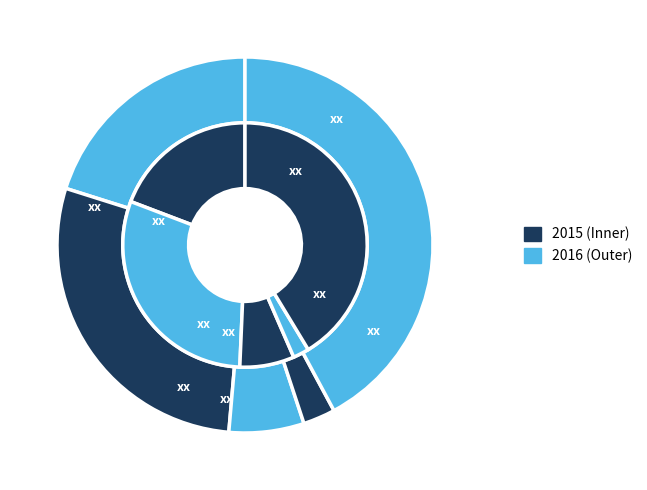

Is there a majority slice in this chart?

No